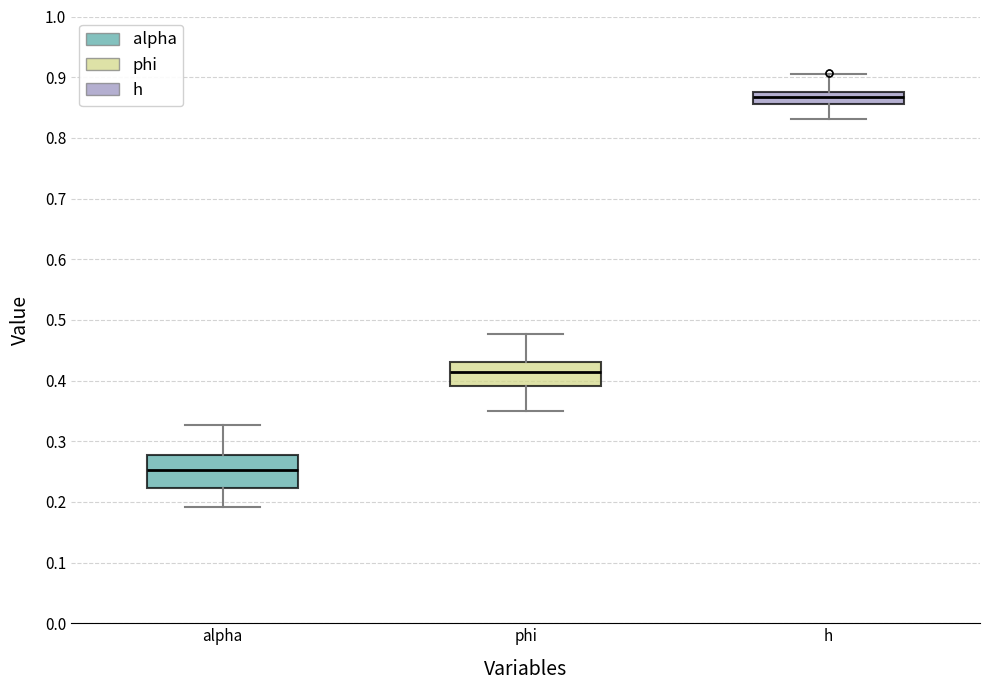

Which box's median line is the lowest?

alpha